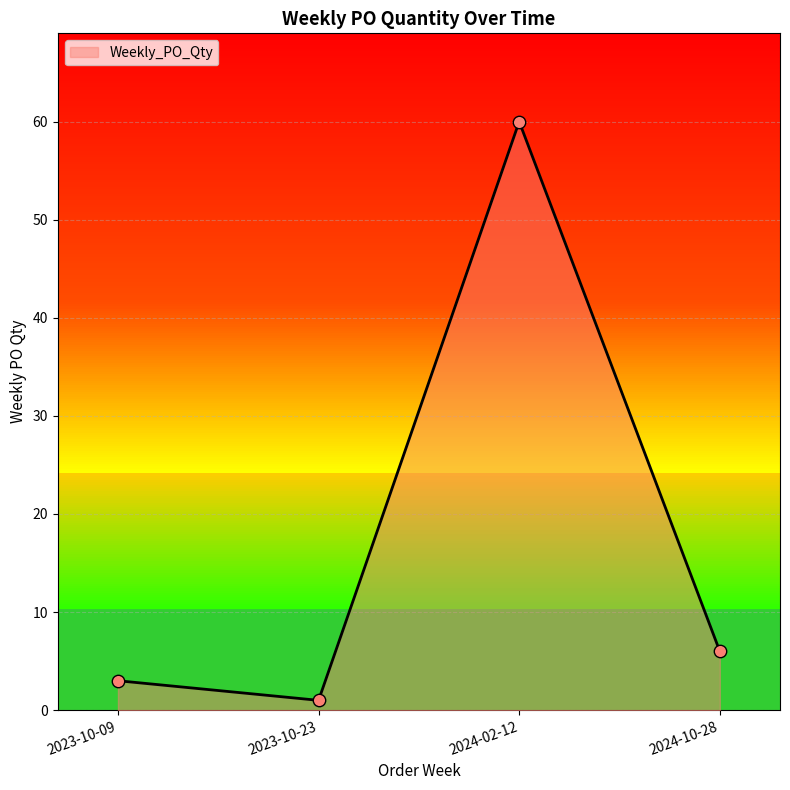

What is the ratio of the value at 2024-10-28 to the value at 2023-10-23?

6.0